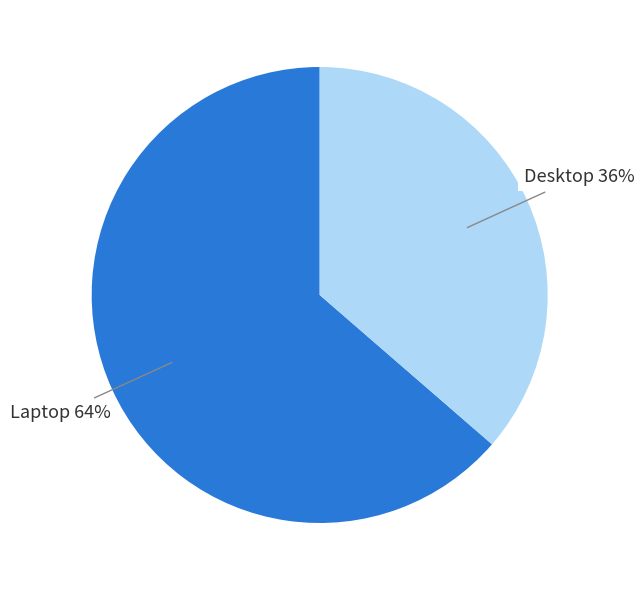

Does any single category account for the majority?

Yes